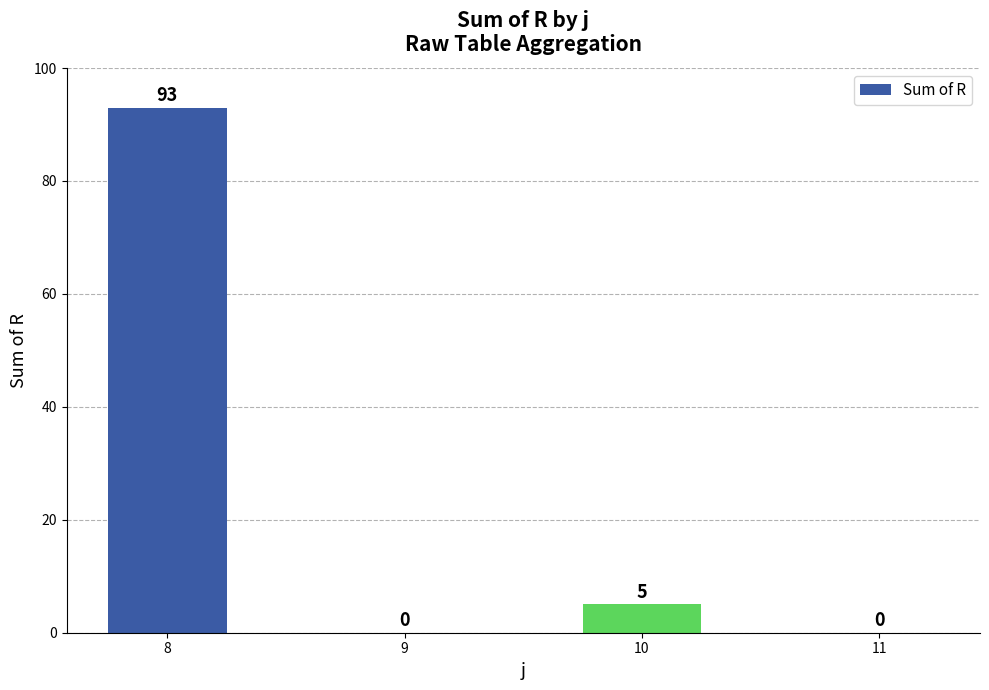

Where does the data first go above 5?

8